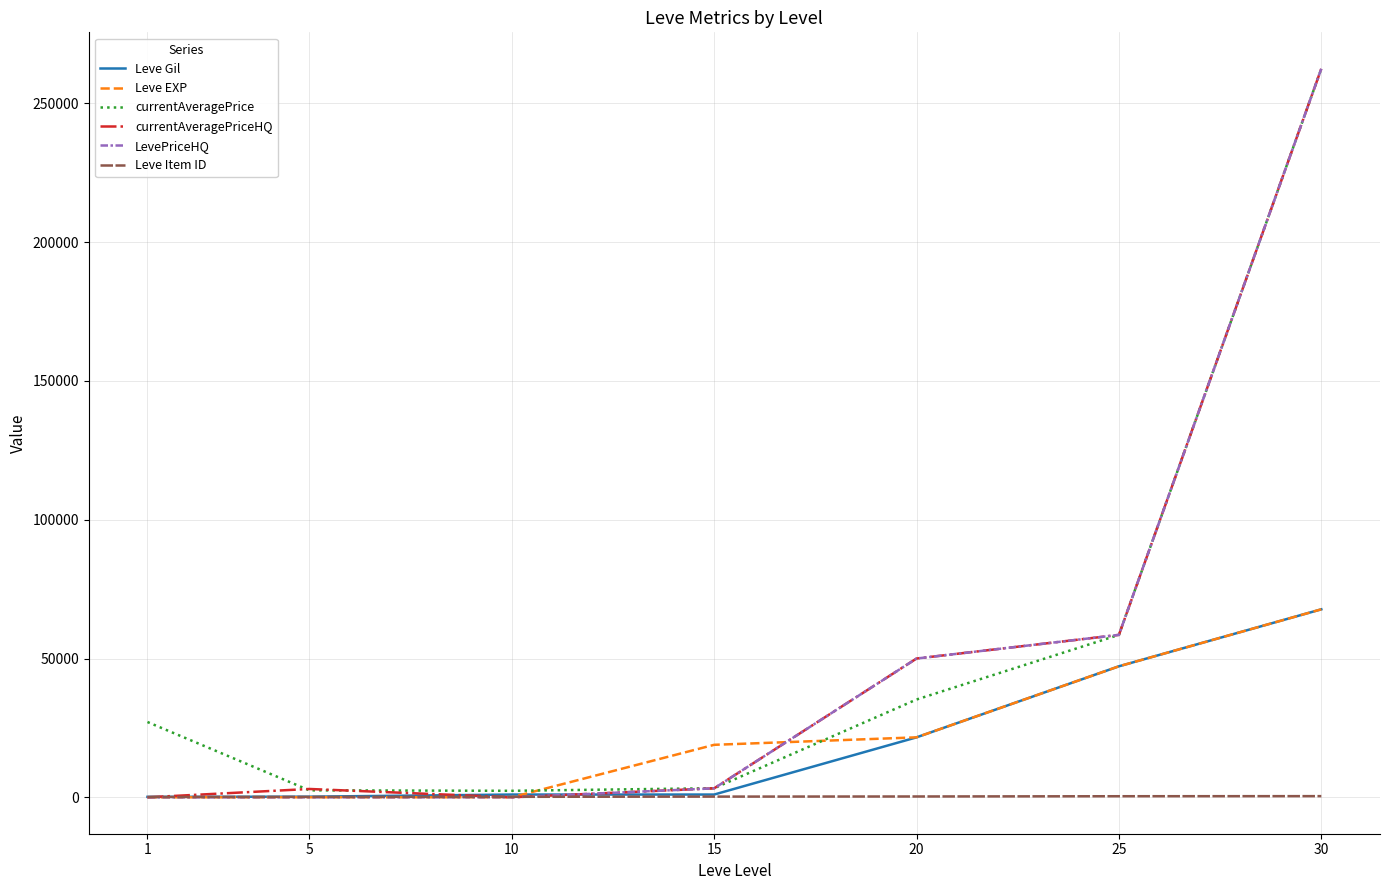

Is the value of currentAveragePrice at 20 greater than the value of Leve Item ID at 5?

Yes